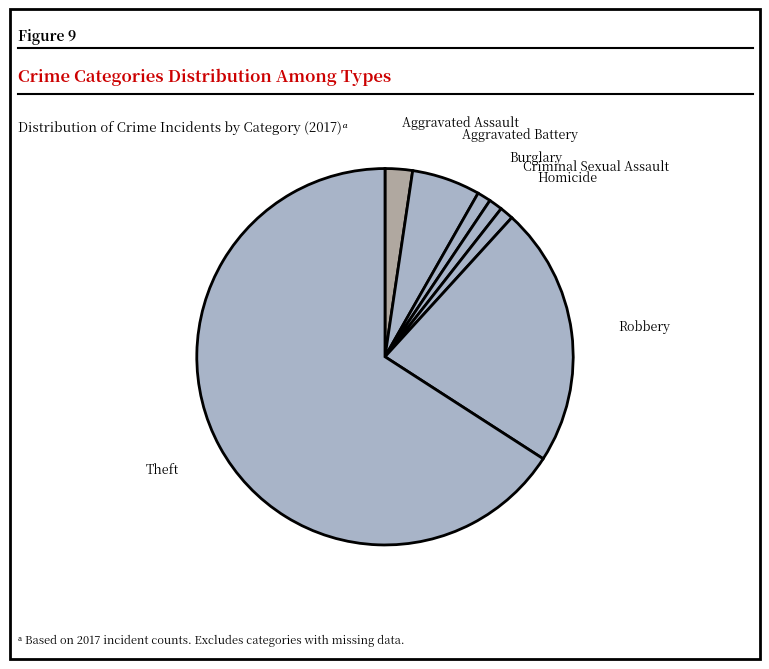

How many segments does this pie chart have?

7